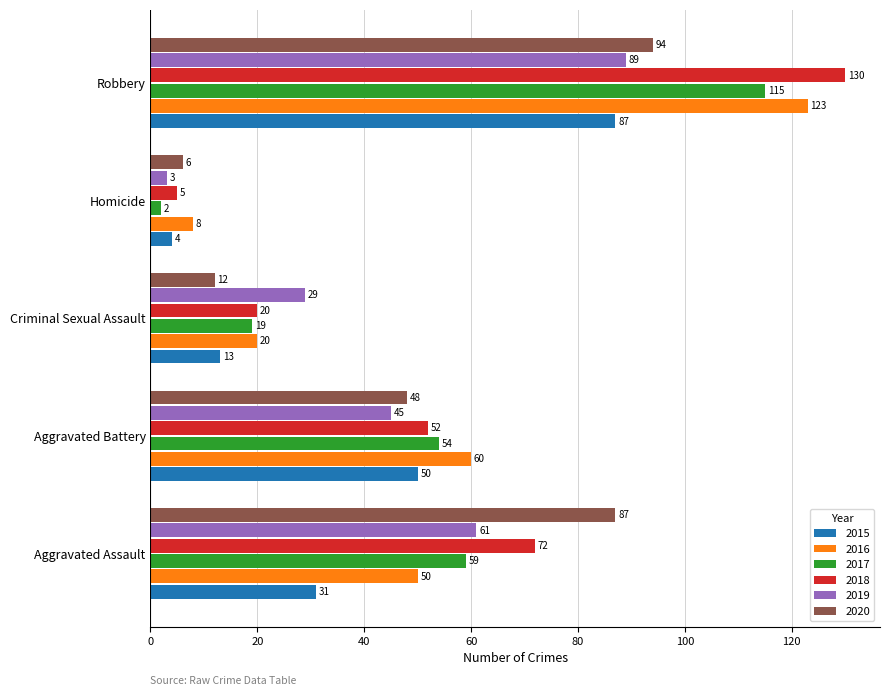

Is it true that 2018 equals 172 at Robbery?

False